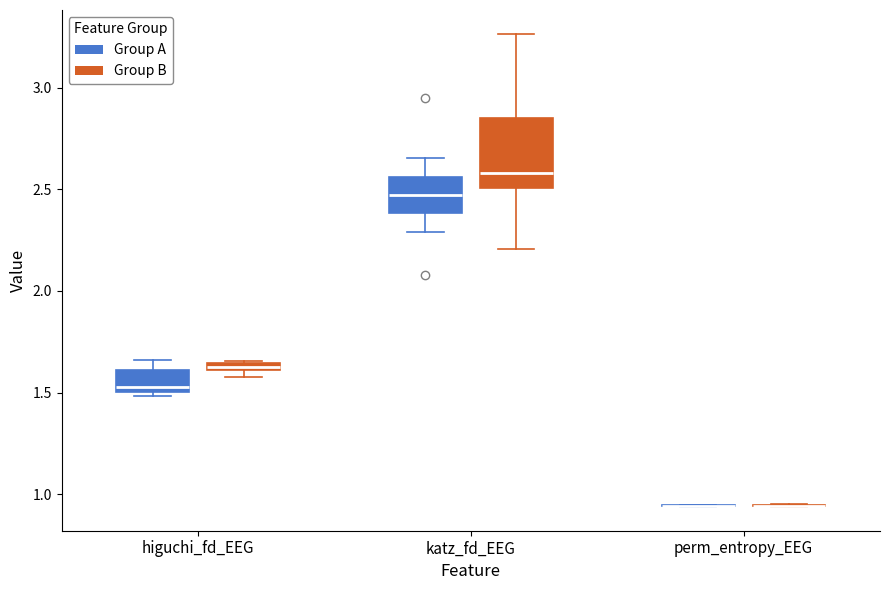

Comparing the boxes themselves (not the whiskers), which one is the tallest?

katz_fd_EEG (Group B)